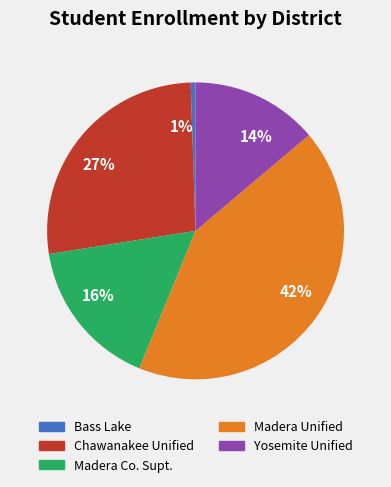

True or false: 16% accounts for 9% of the total.

False